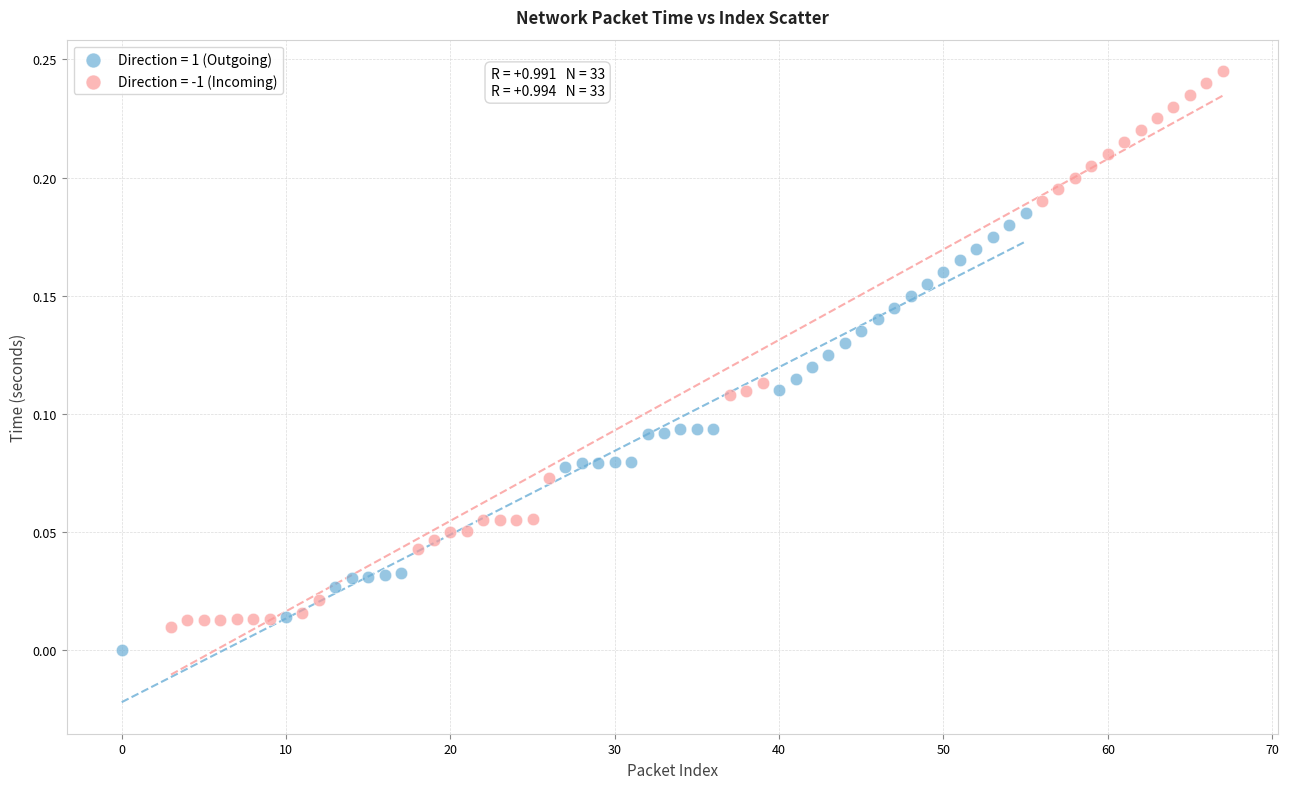

Which series has the largest Y range (max minus min)?

Direction = -1 (Incoming)